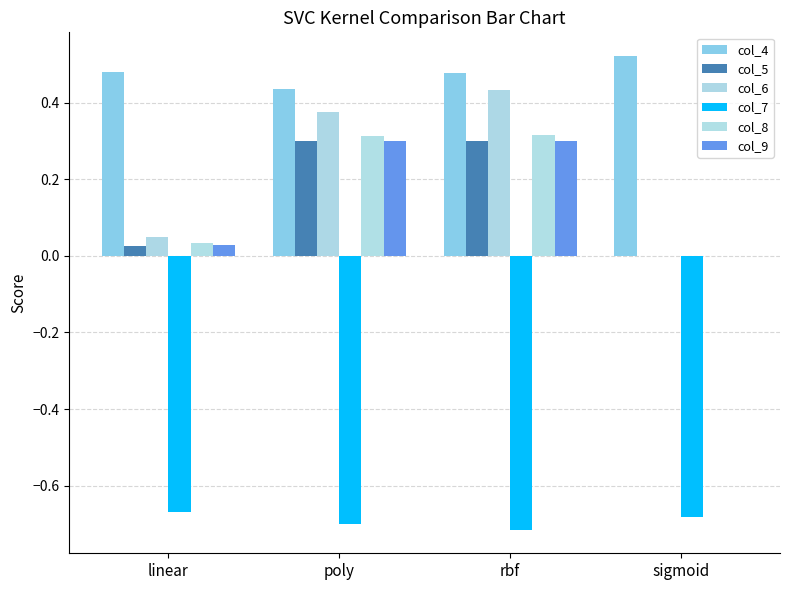

What are all the series names shown in the legend?

col_4, col_5, col_6, col_7, col_8, col_9